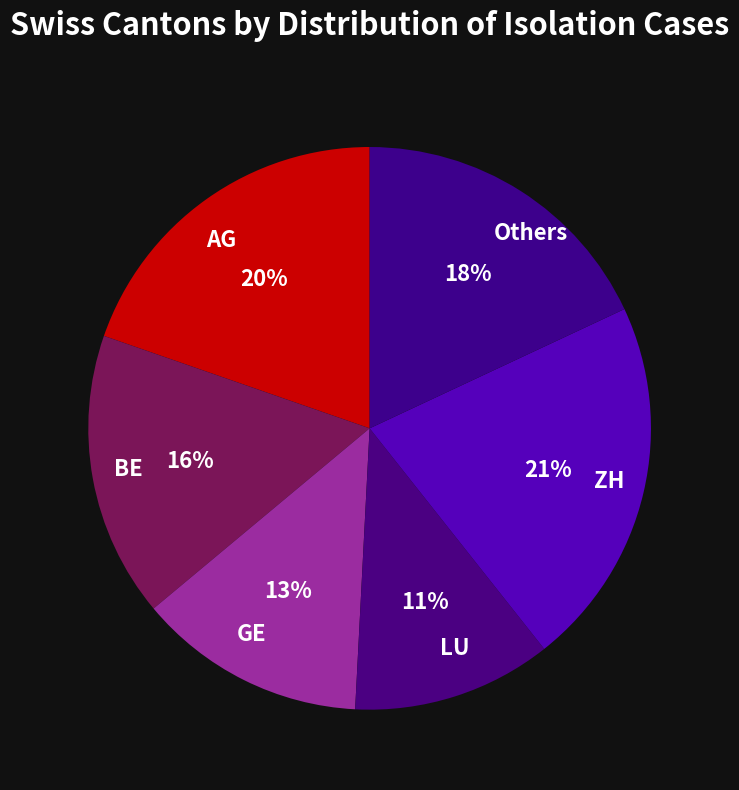

To the nearest percent, what percentage of the pie is ZH?

21%